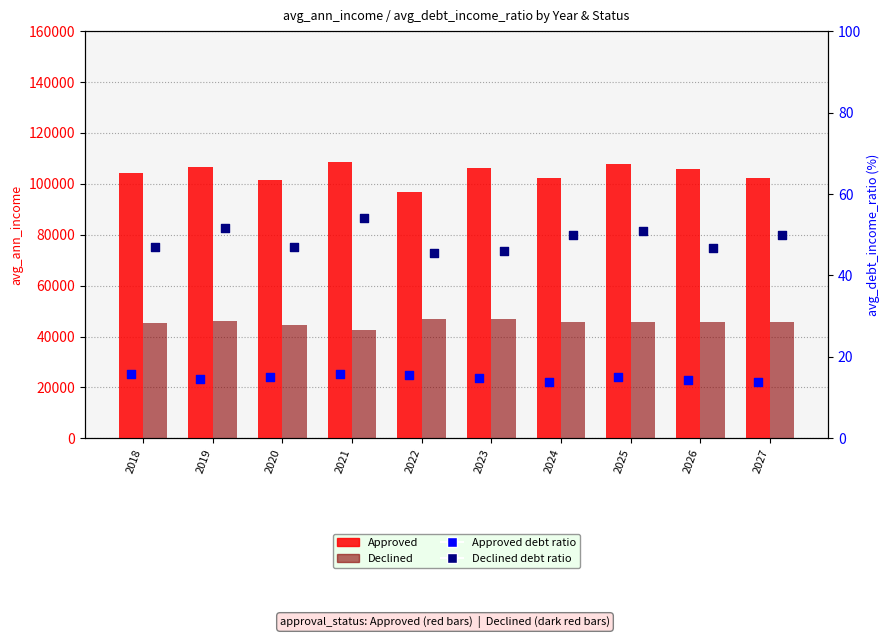

What is the total value across all series at 2021?

151546.1